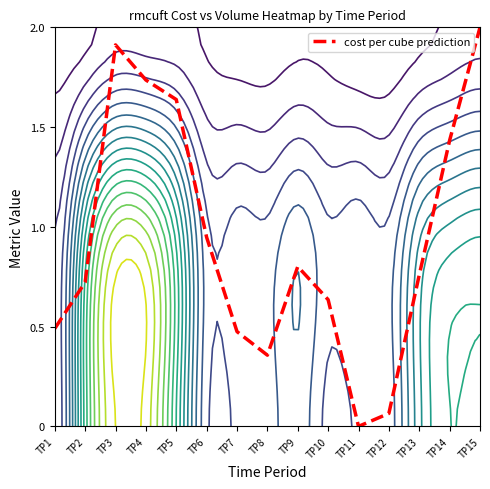

What is the approximate value at TP8?

0.4